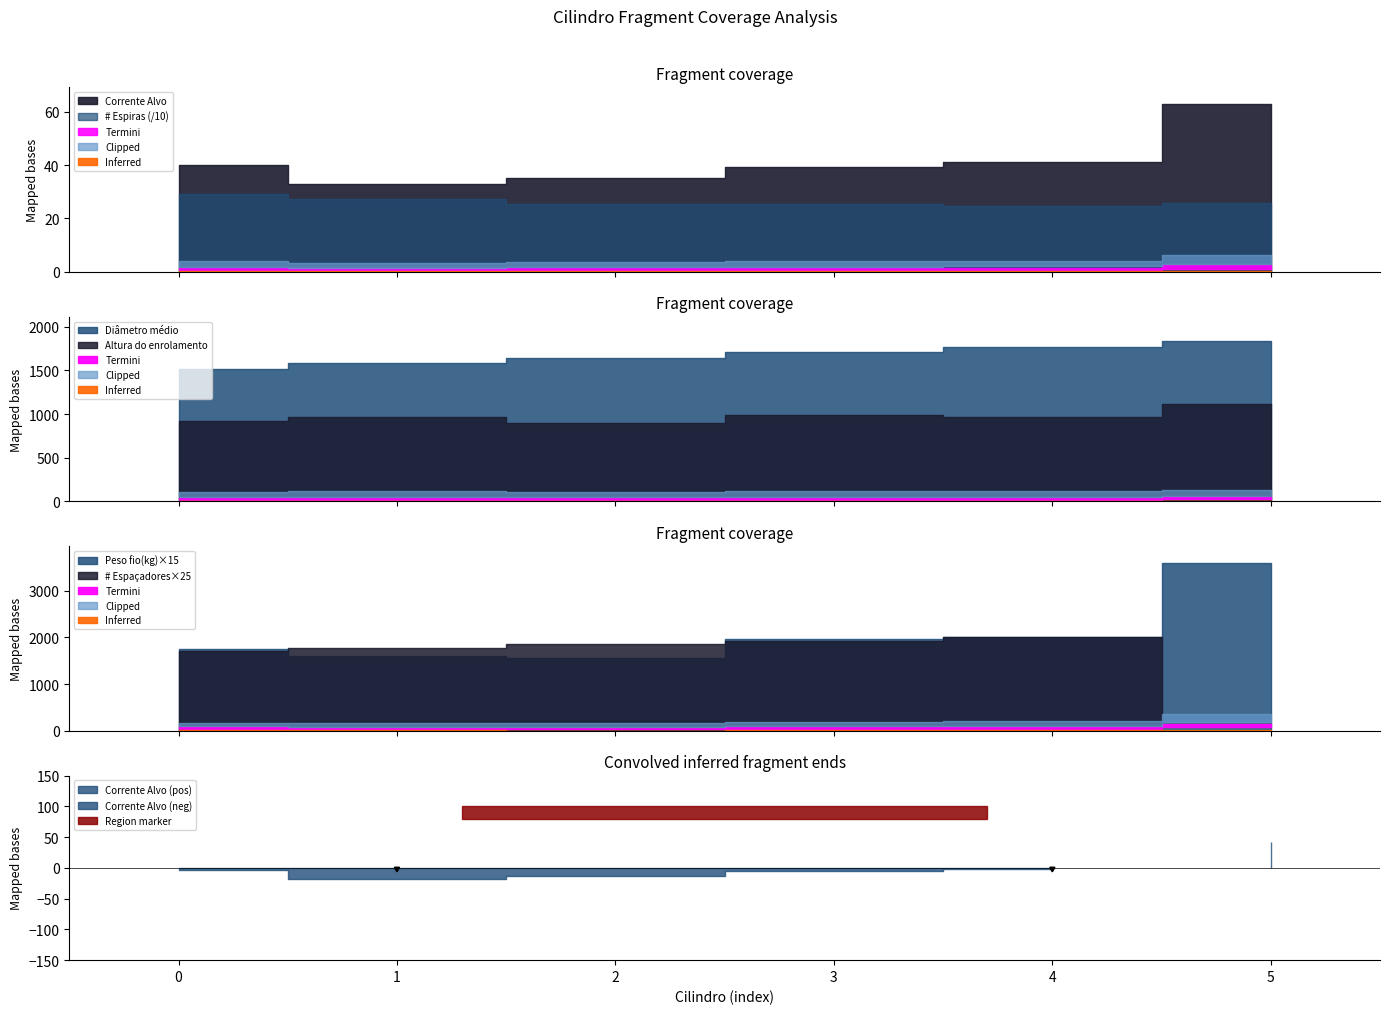

Between 1 and 3, which is larger?

3